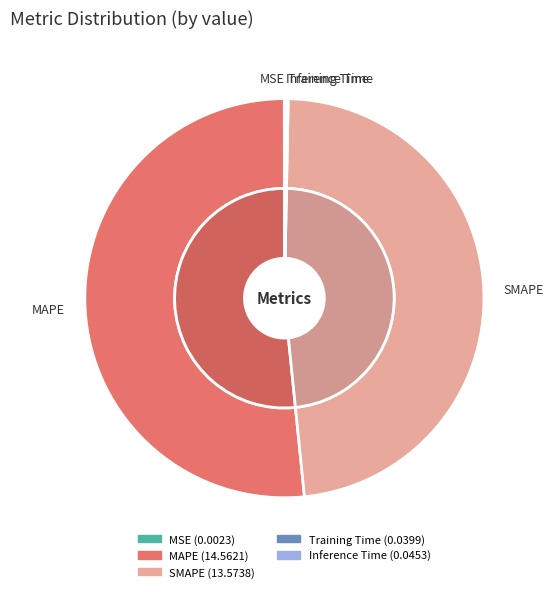

How much of the chart is everything except MAPE?

48.4%